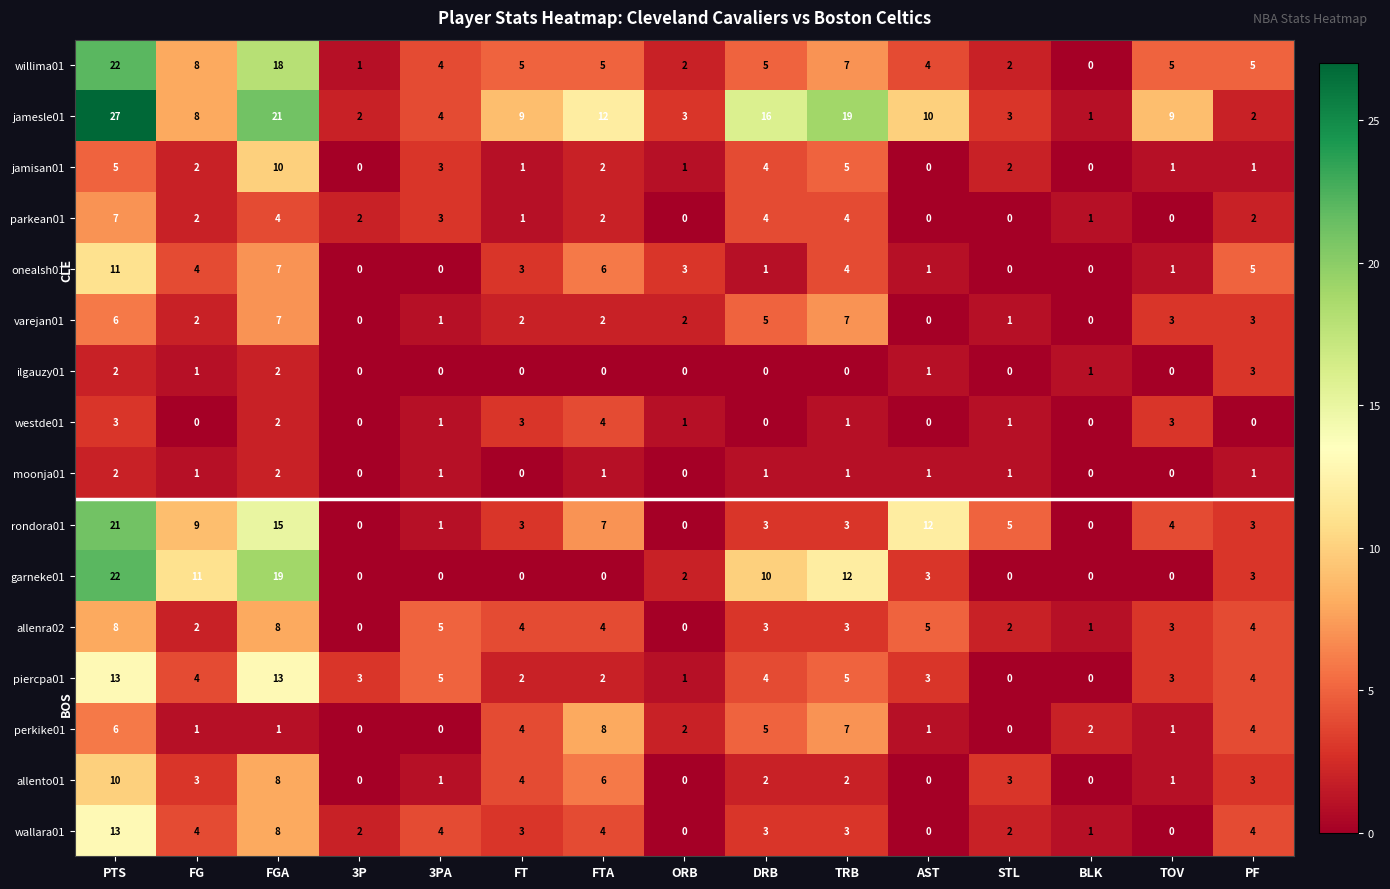

What is the sum of the wallara01 values at FT and PF?

7